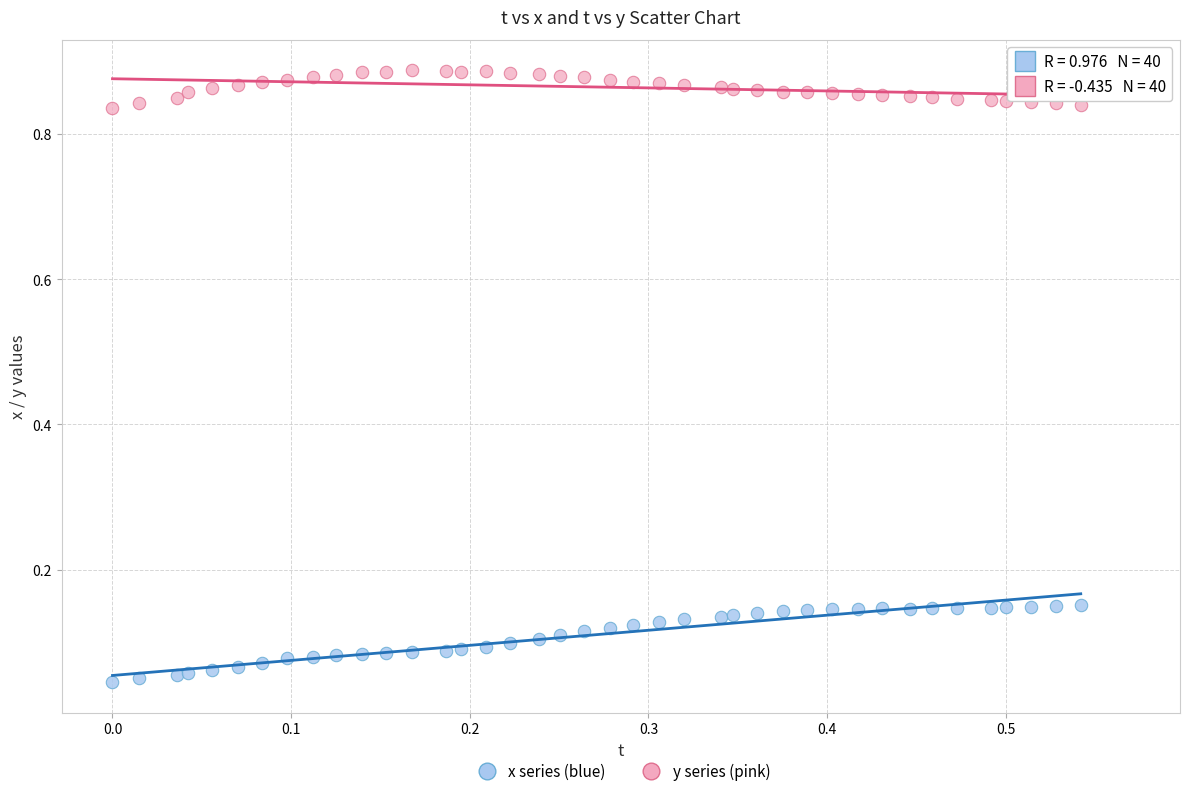

How many data points are displayed?

80